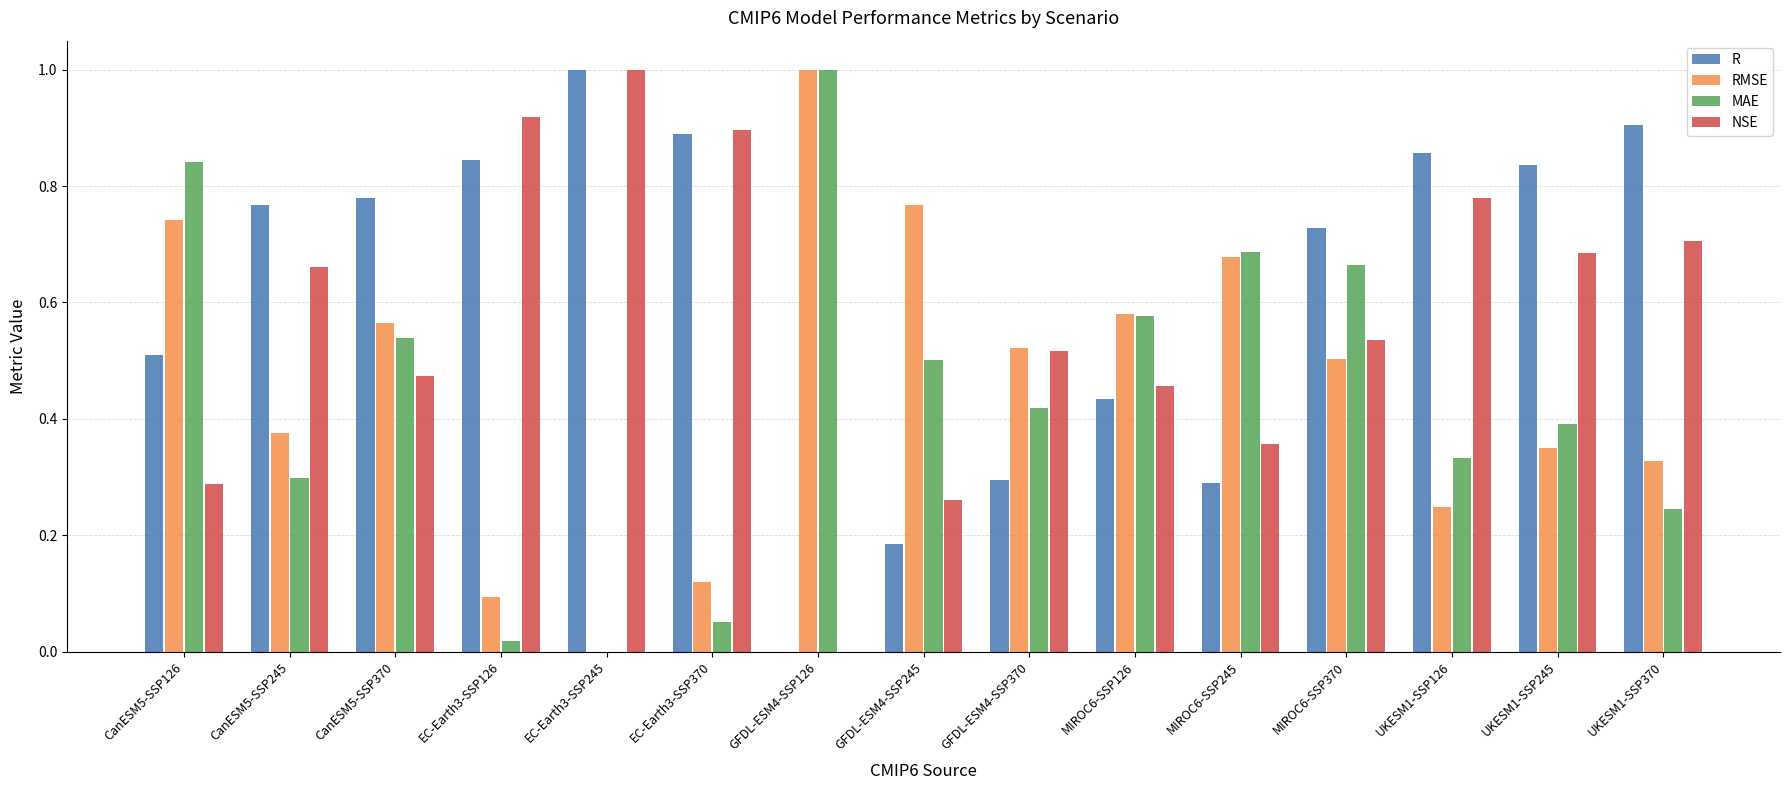

How many groups of bars are there?

15